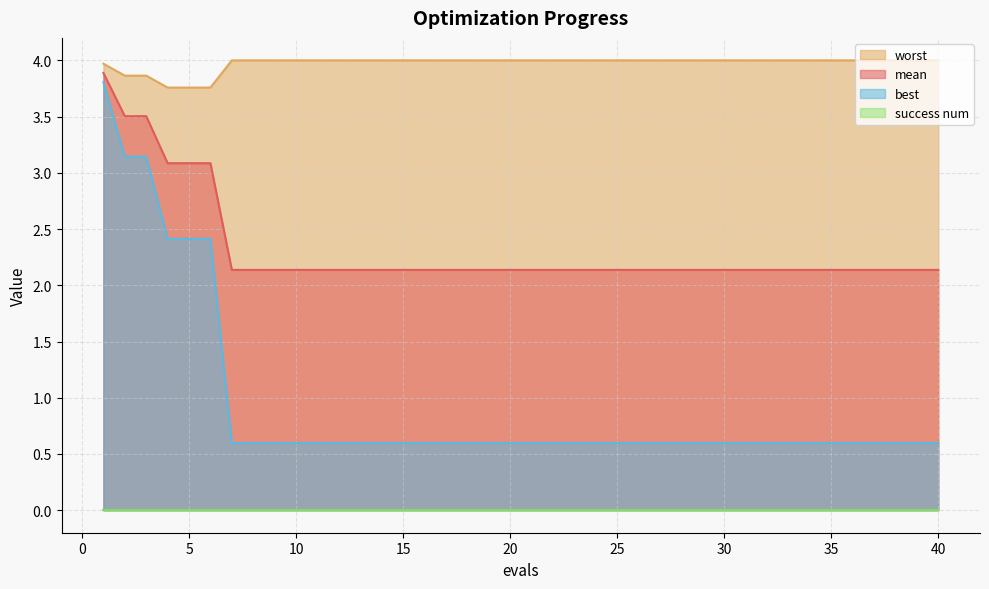

Which series has the largest total across all categories?

worst